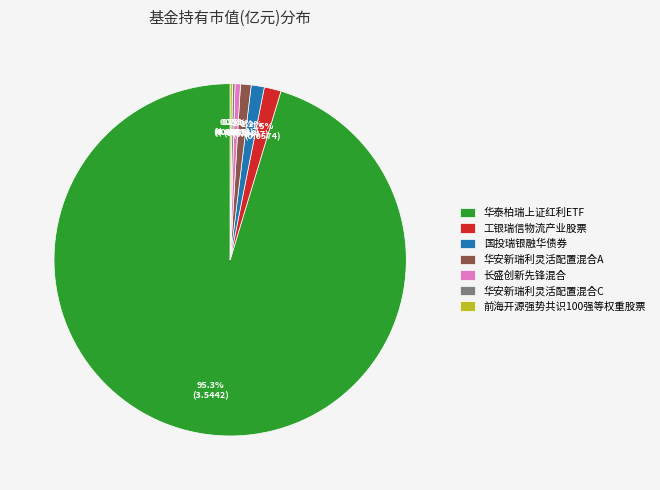

Is there any slice that represents more than half of the pie?

Yes